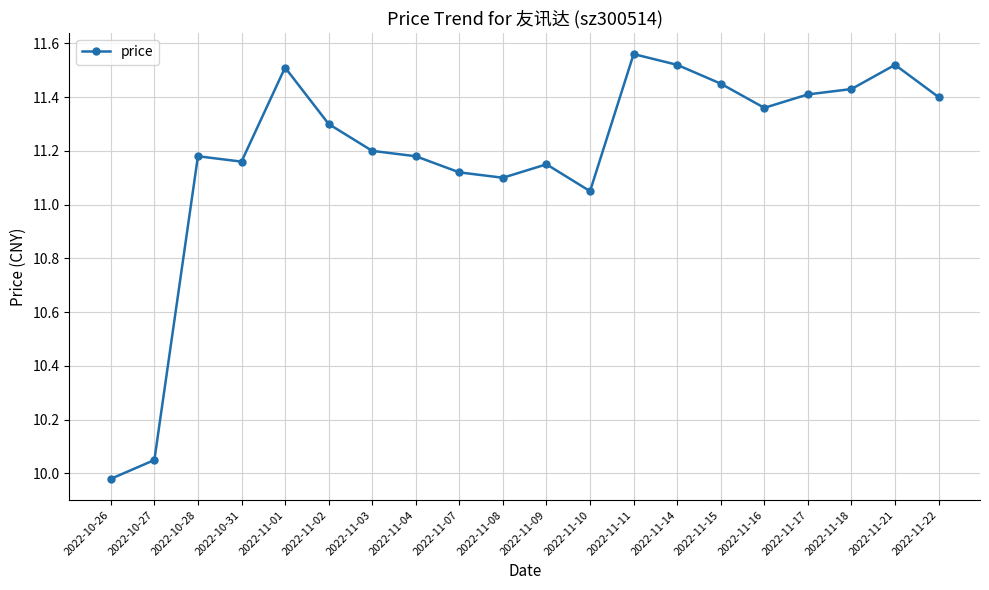

True or false: the data shows 11.4 at 2022-11-16.

True